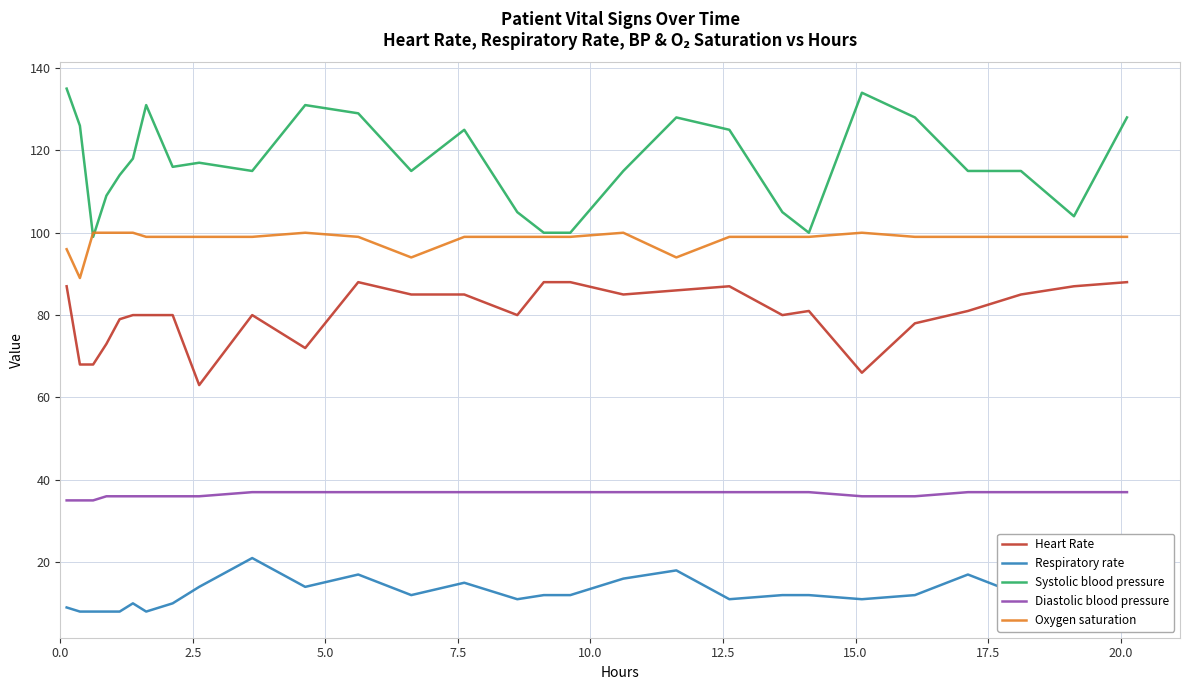

Which series has the largest range (max minus min)?

Systolic blood pressure